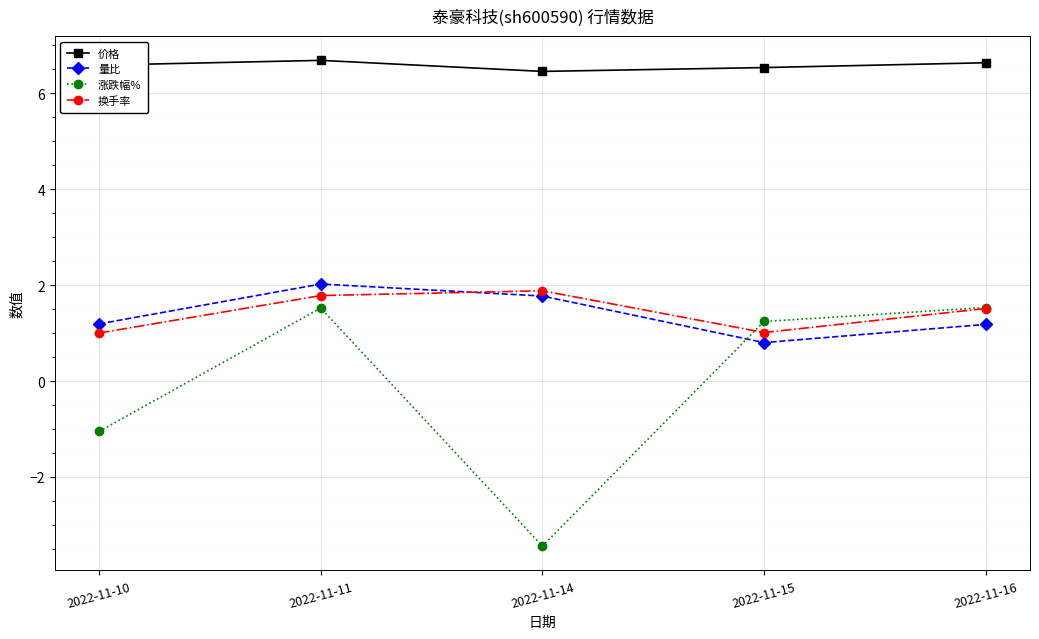

What is the sum of the 涨跌幅% values at 2022-11-16 and 2022-11-15?

2.8